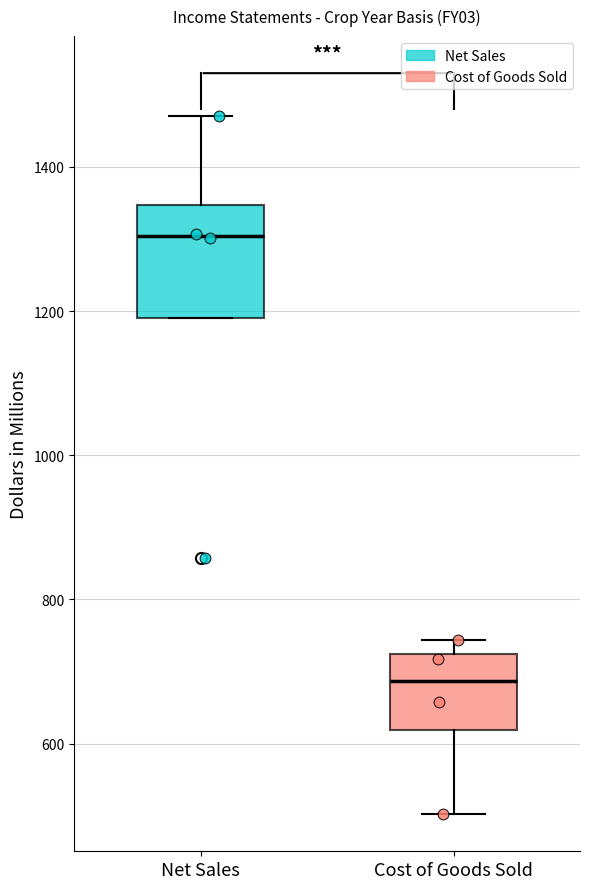

Which box is the tallest, from its lower edge to its upper edge?

Net Sales